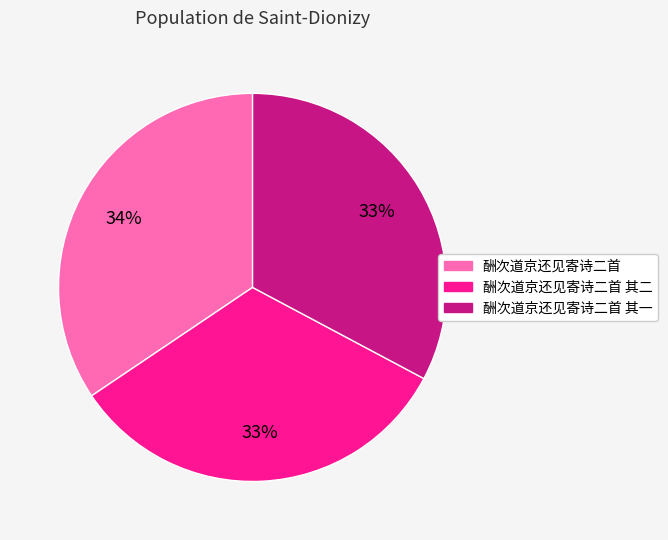

Is there any slice that represents more than half of the pie?

No